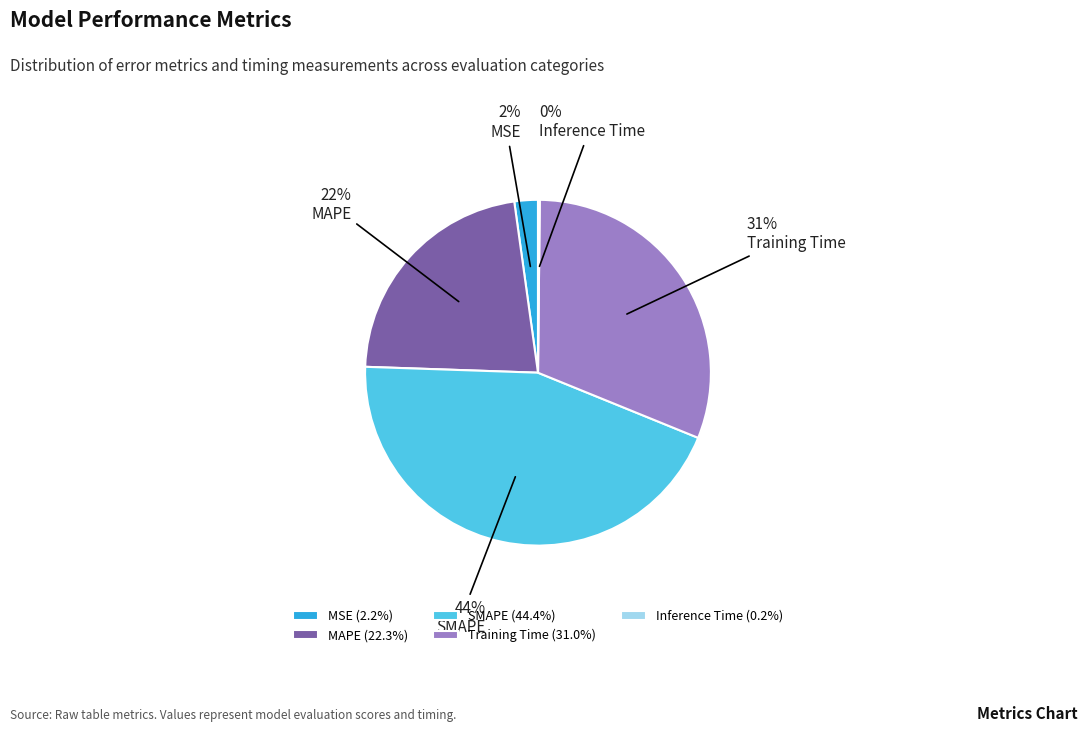

To the nearest percent, what is the average slice percentage?

20%